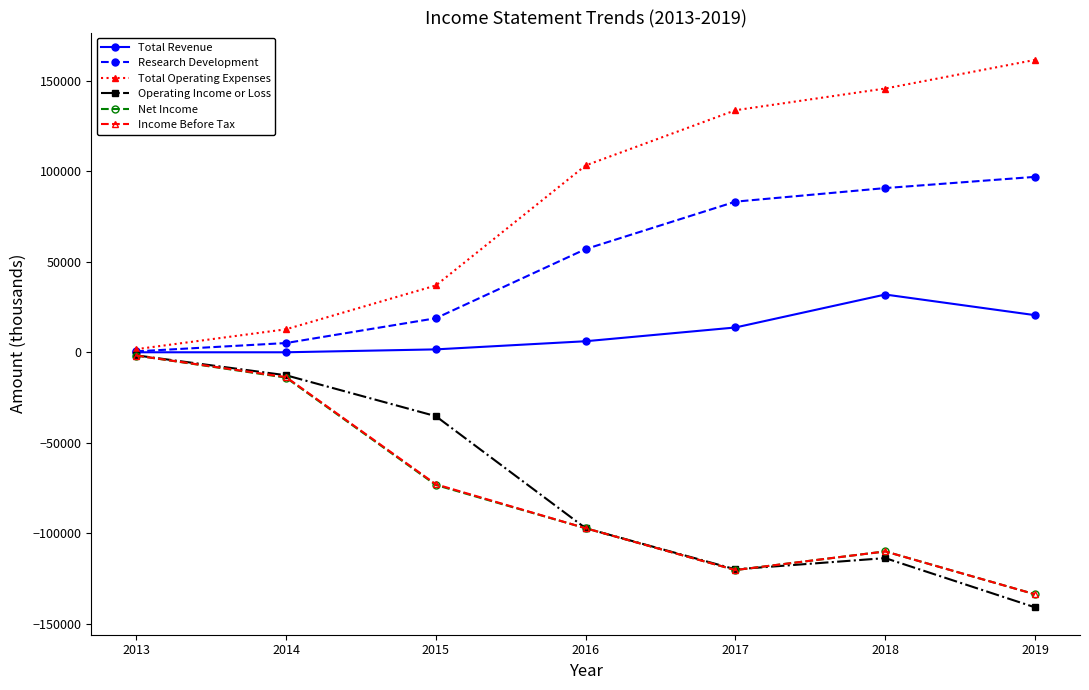

How many data points in Total Revenue are less than 6100?

3